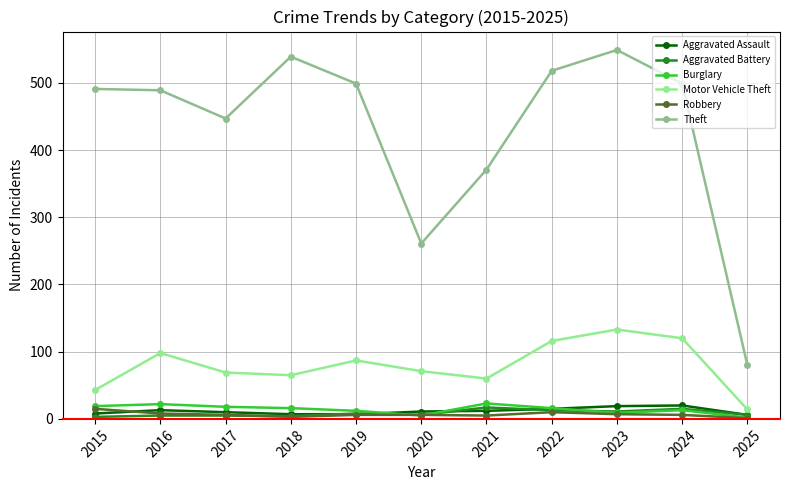

Does the chart have visible grid lines?

Yes